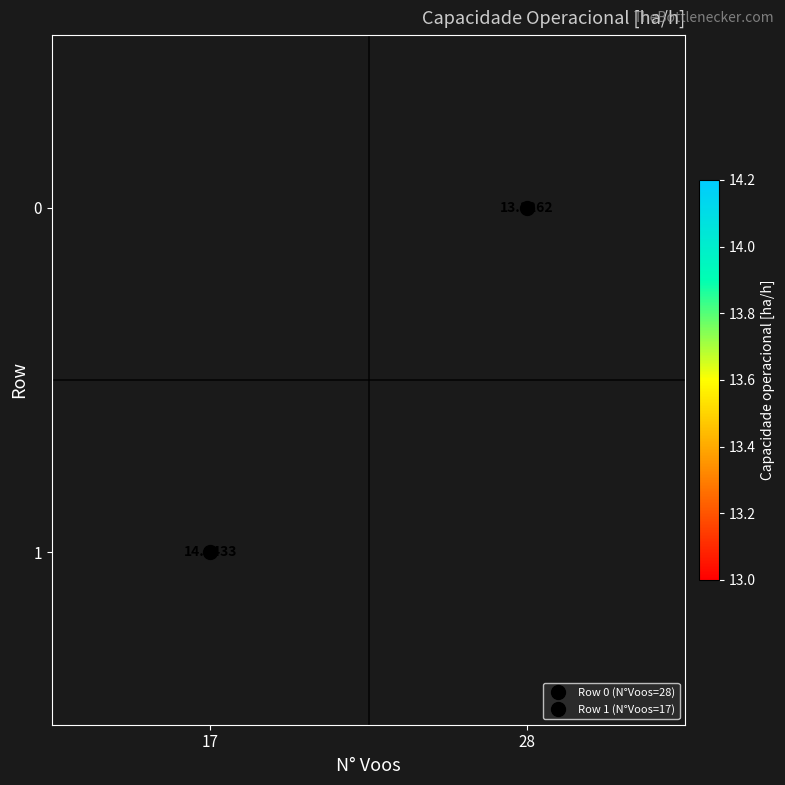

At 17, list the series in order from smallest to largest.

0, 1